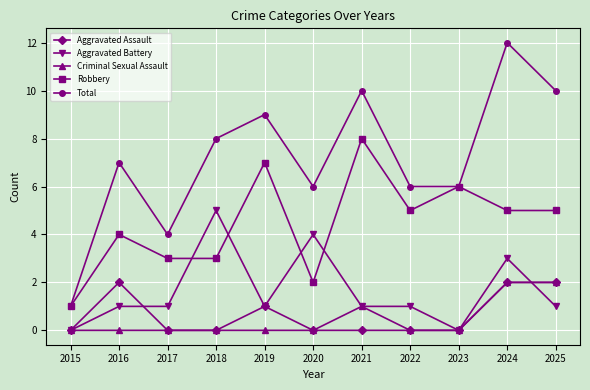

Between 2019 and 2022, which series saw the biggest shift?

Total